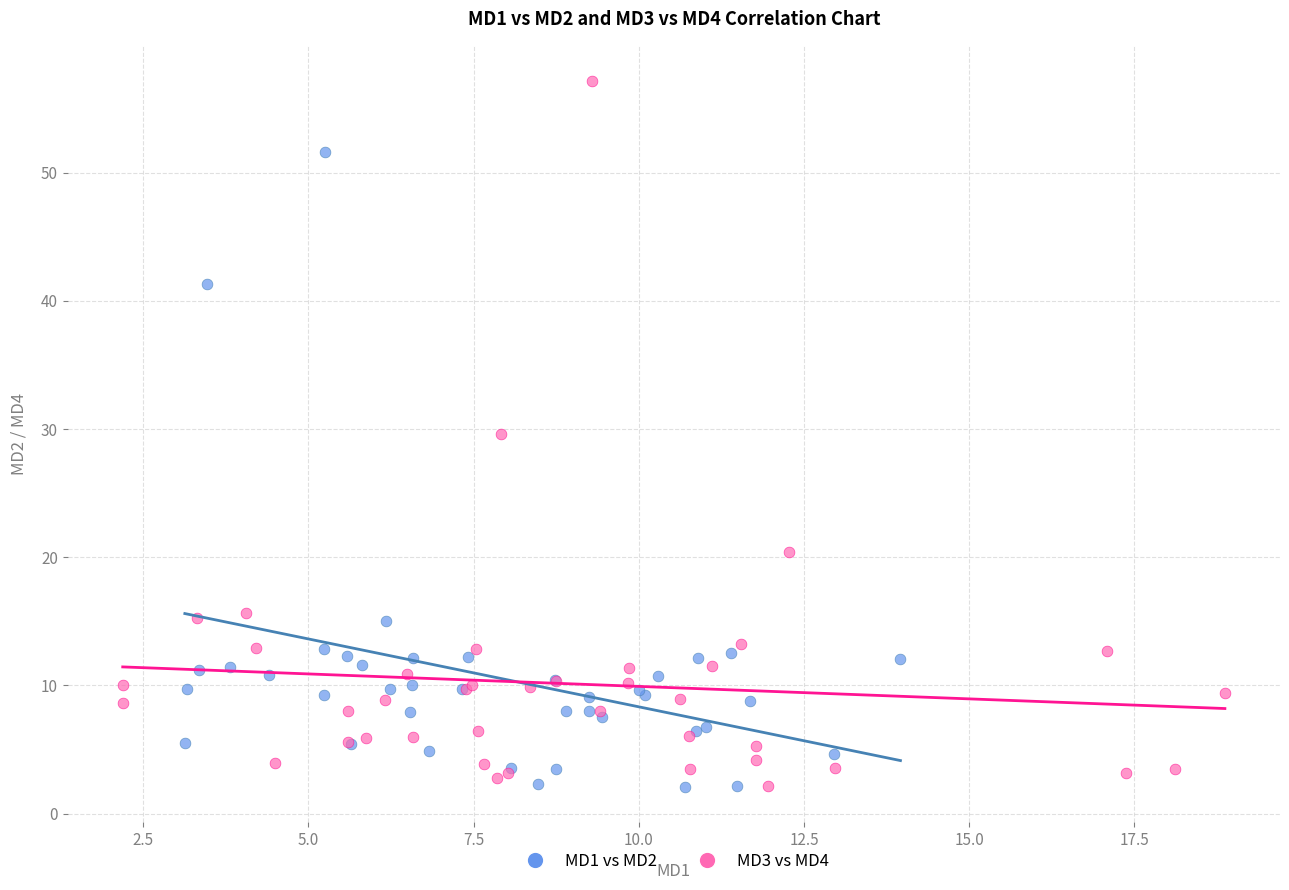

Which series contains the highest Y value?

MD3 vs MD4